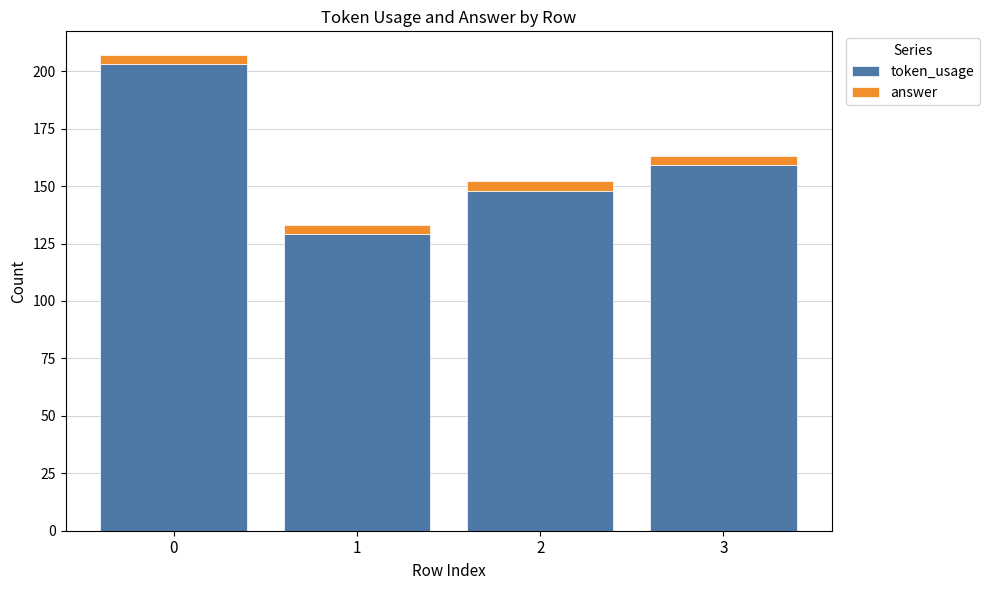

What is the sum of all token_usage values?

639